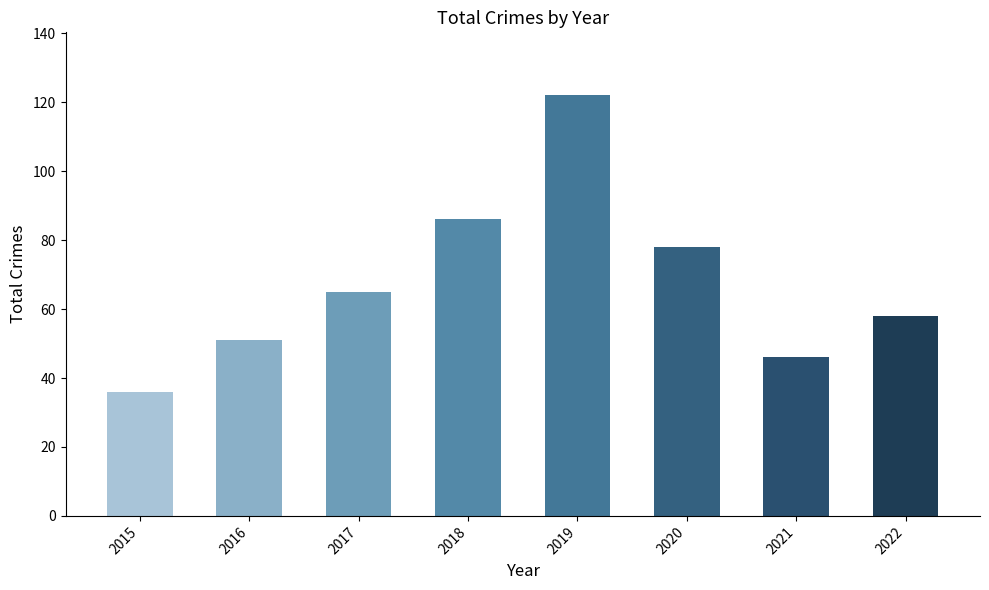

The chart shows a value of 15 at 2015. True or false?

False